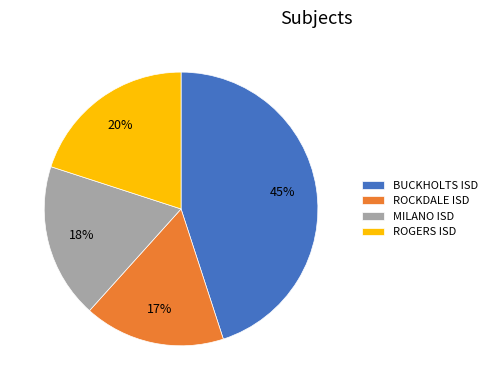

Is there any slice that represents more than half of the pie?

No